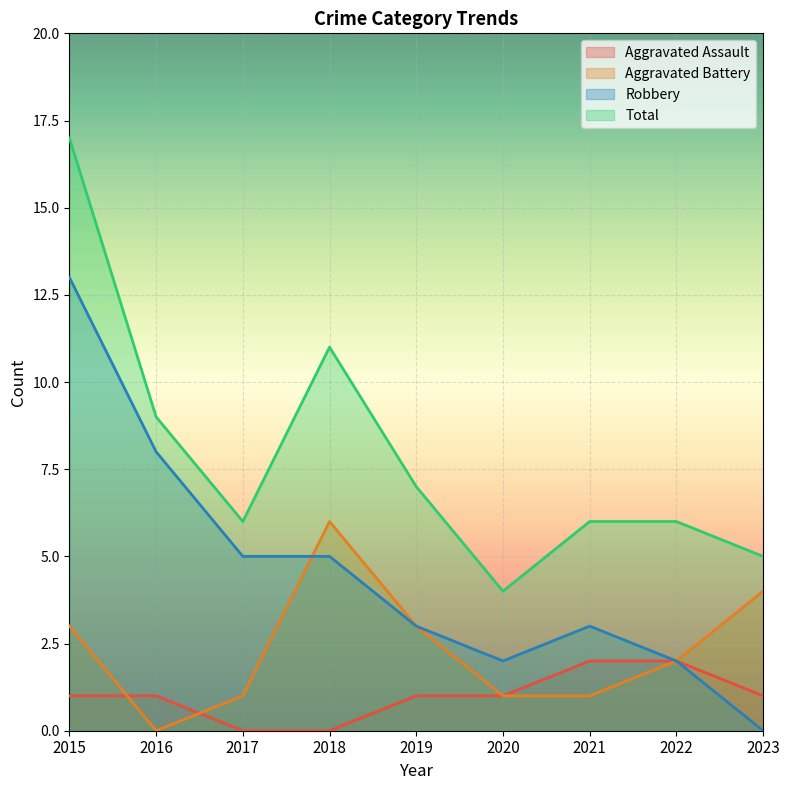

Which category has the highest value in the Aggravated Assault series?

2021